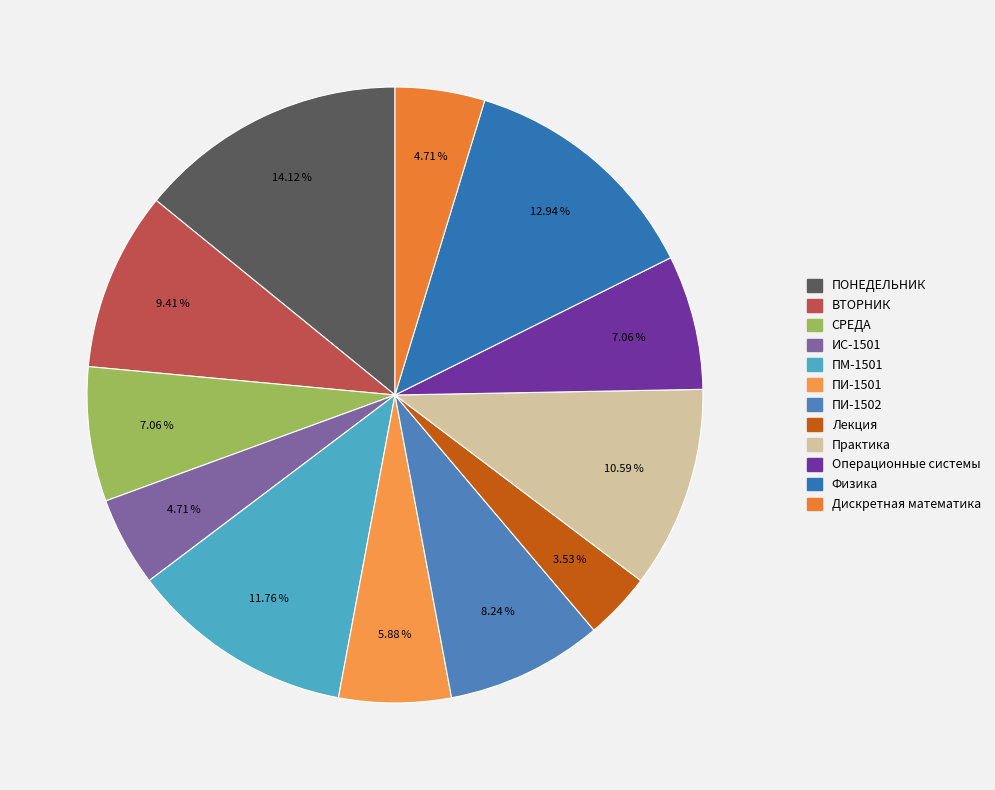

To the nearest percent, what is the combined percentage of ВТОРНИК and ПИ-1502?

18%